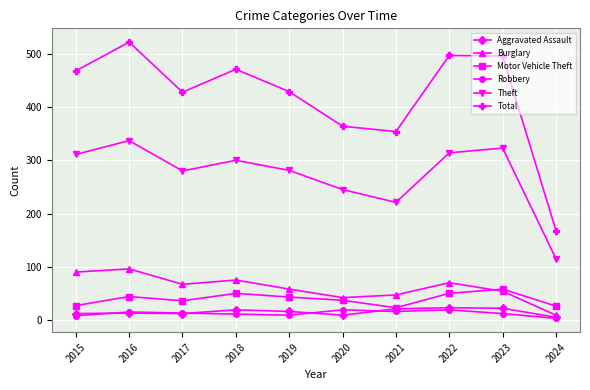

True or false: Motor Vehicle Theft and Theft cross at least once.

False